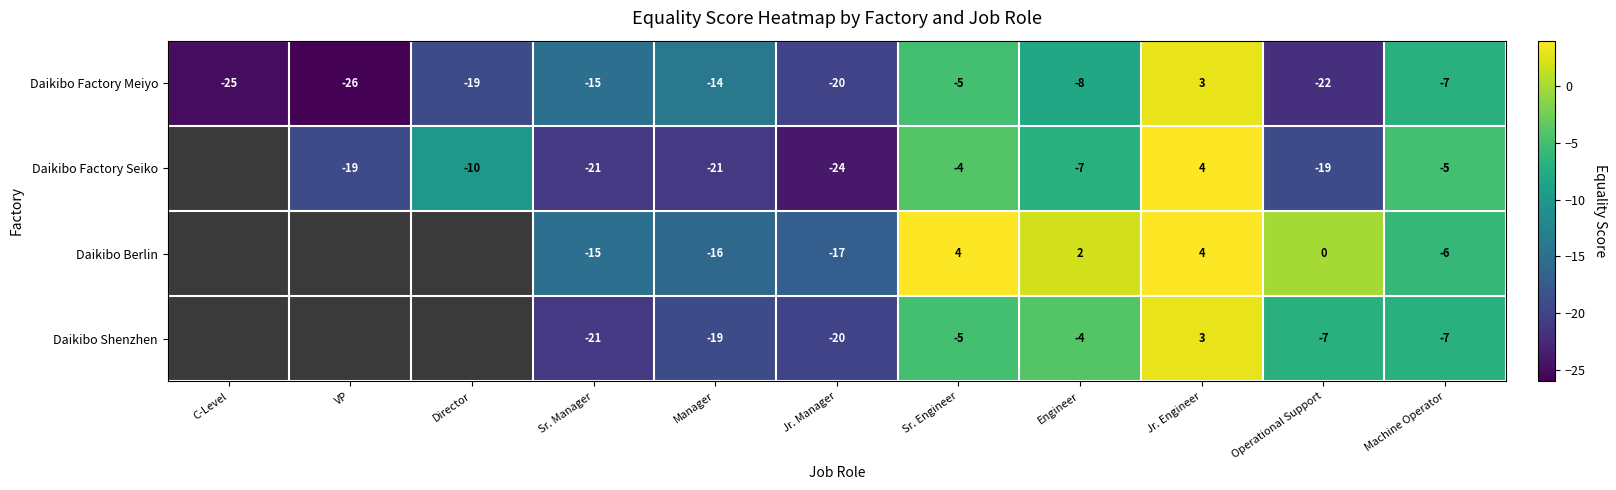

The Daikibo Shenzhen series shows -19 at Manager. True or false?

True